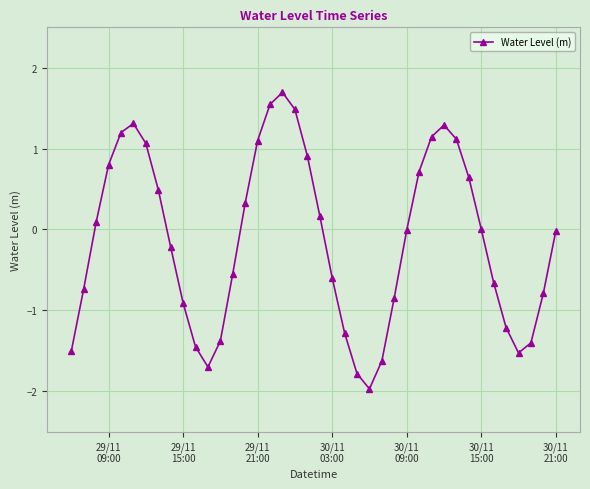

What is the sum of all values?

-5.0